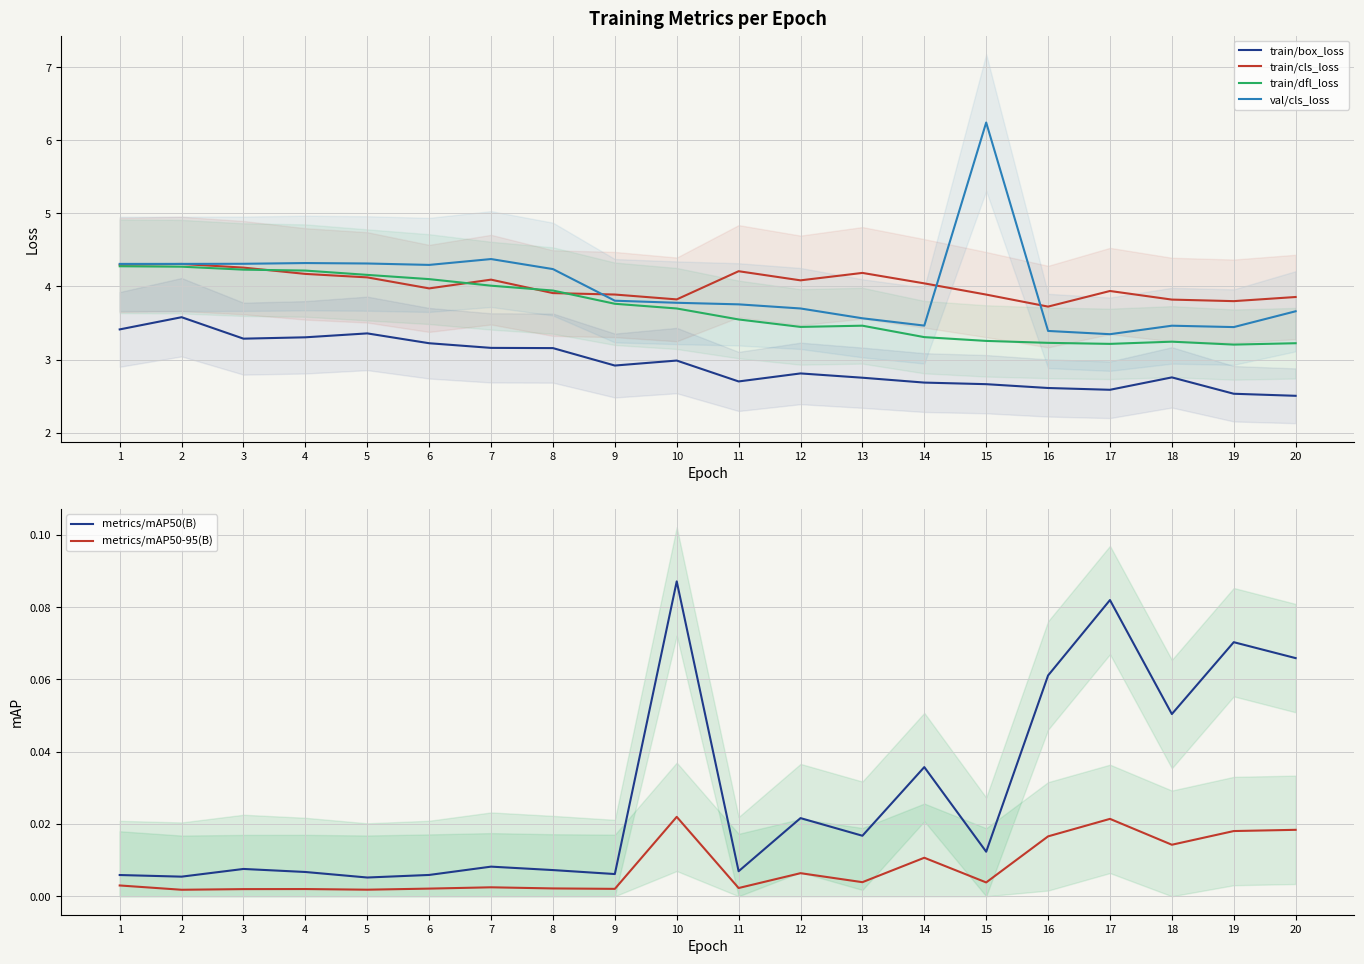

How many values in the train/cls_loss series are below 4?

10